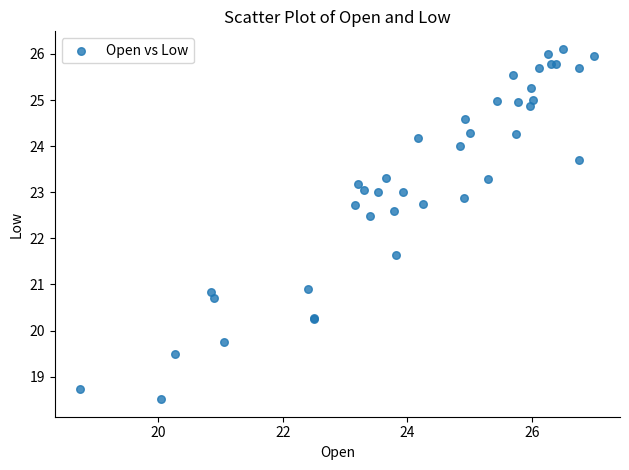

What Y value in the scatter plot is closest to 22?

21.6